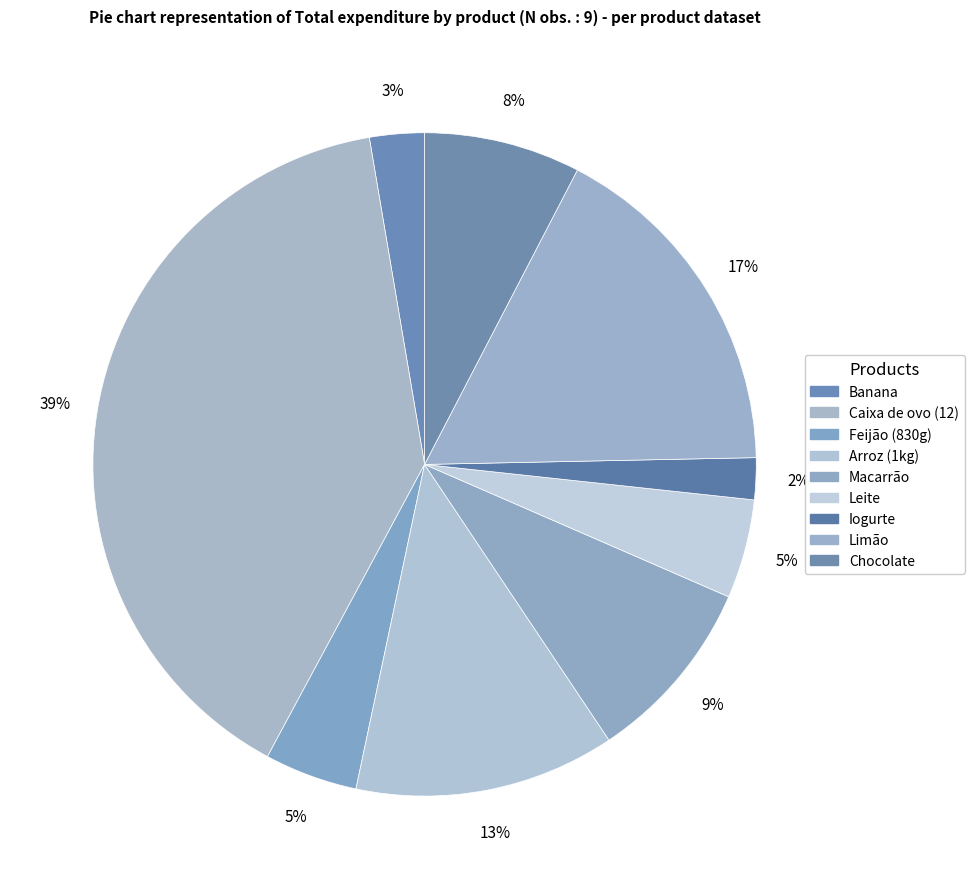

Is Macarrão the majority of the pie?

No